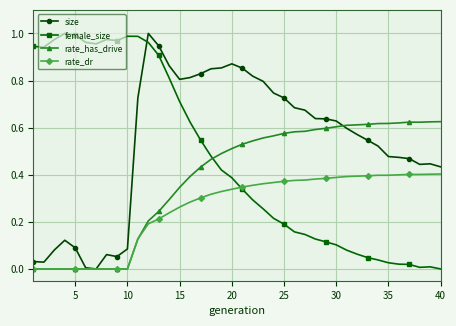

Rank the series by their average value, from lowest to highest.

rate_dr, rate_has_drive, female_size, size